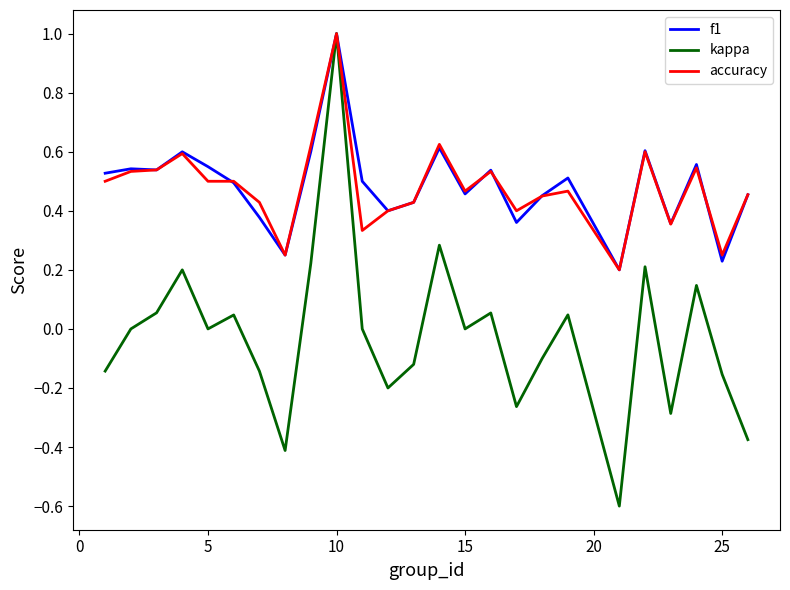

How many lines are shown in the chart?

3